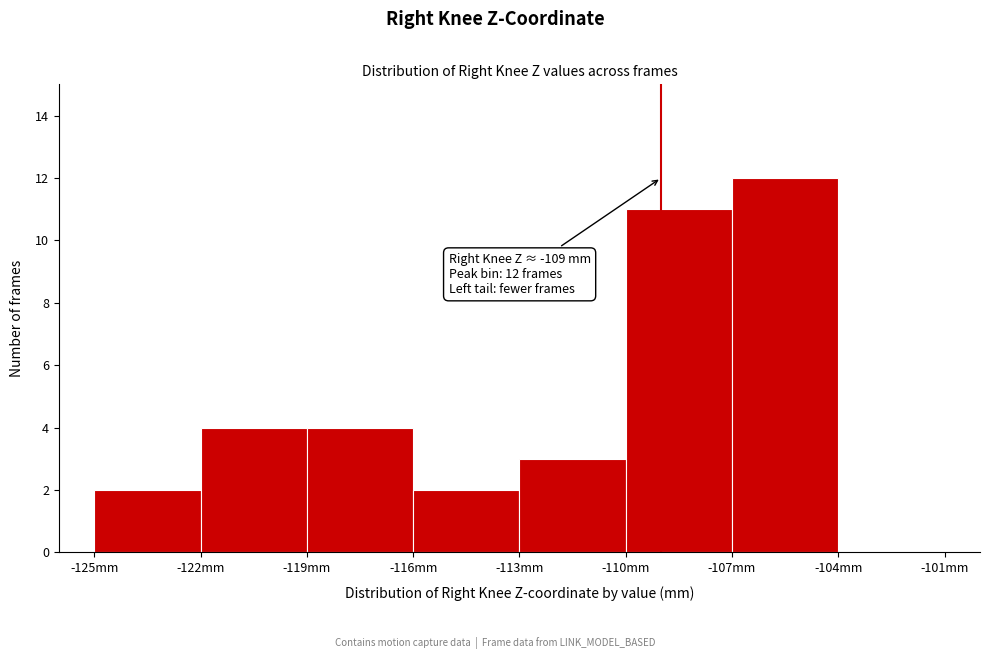

Over which range of the x-axis is the bar tallest?

-107 to -104